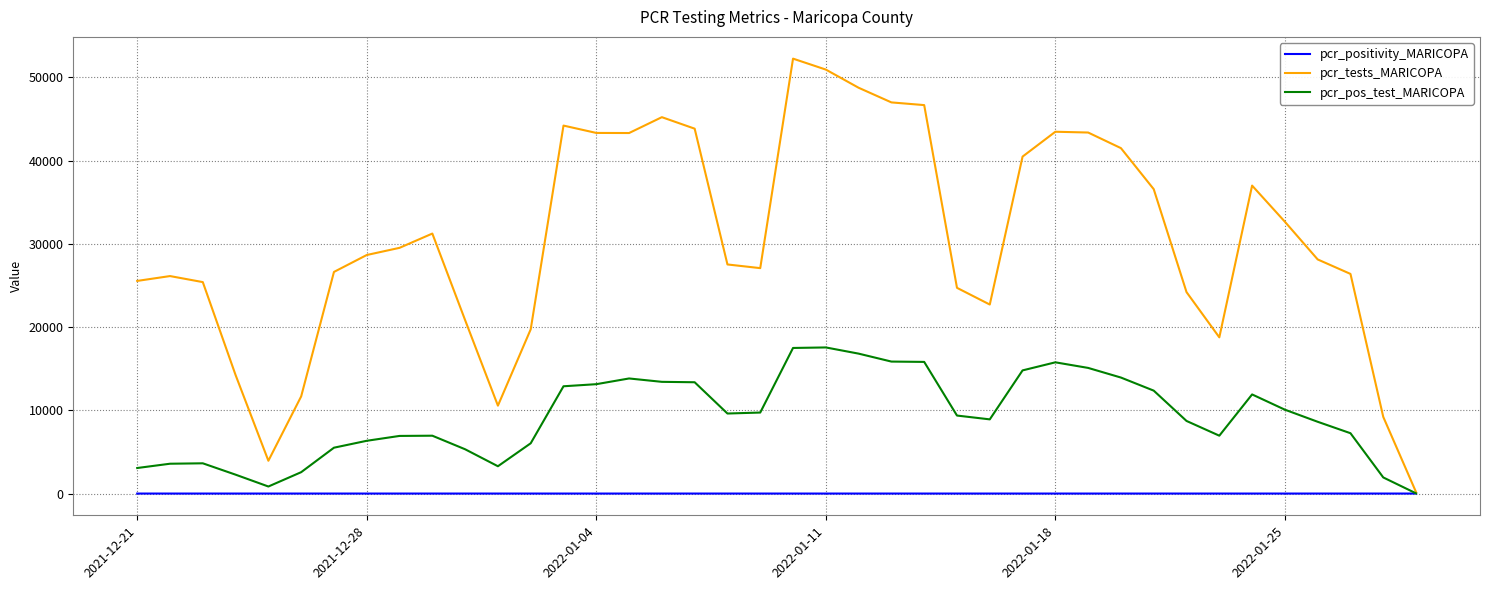

Which series has the largest range (max minus min)?

pcr_tests_MARICOPA